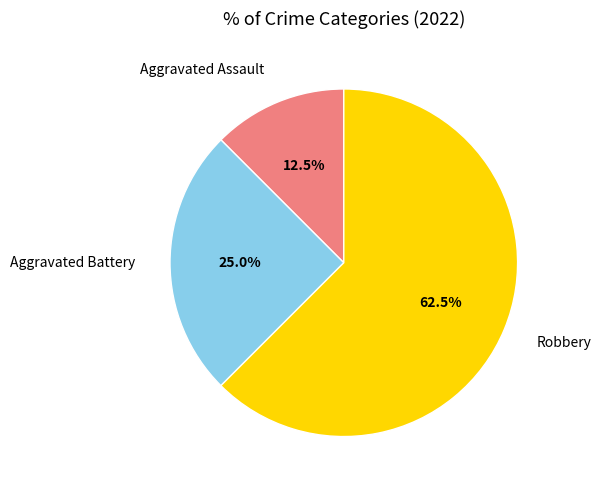

What percentage is NOT represented by Aggravated Assault?

87.5%